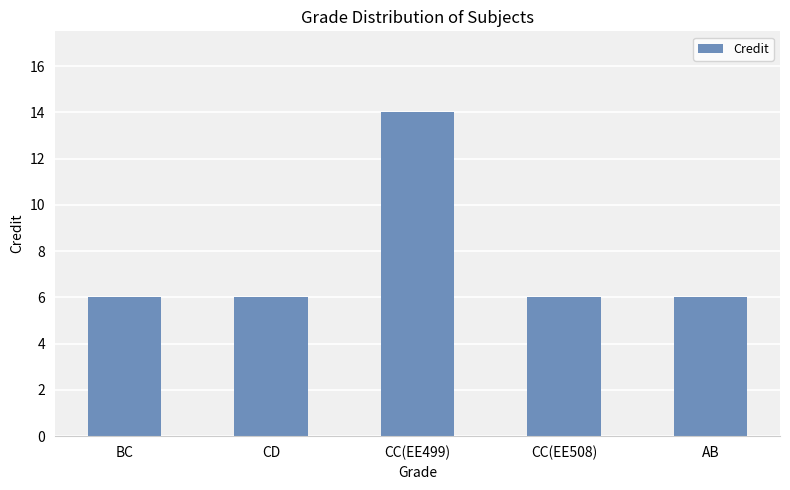

The value at BC is 3. True or false?

False